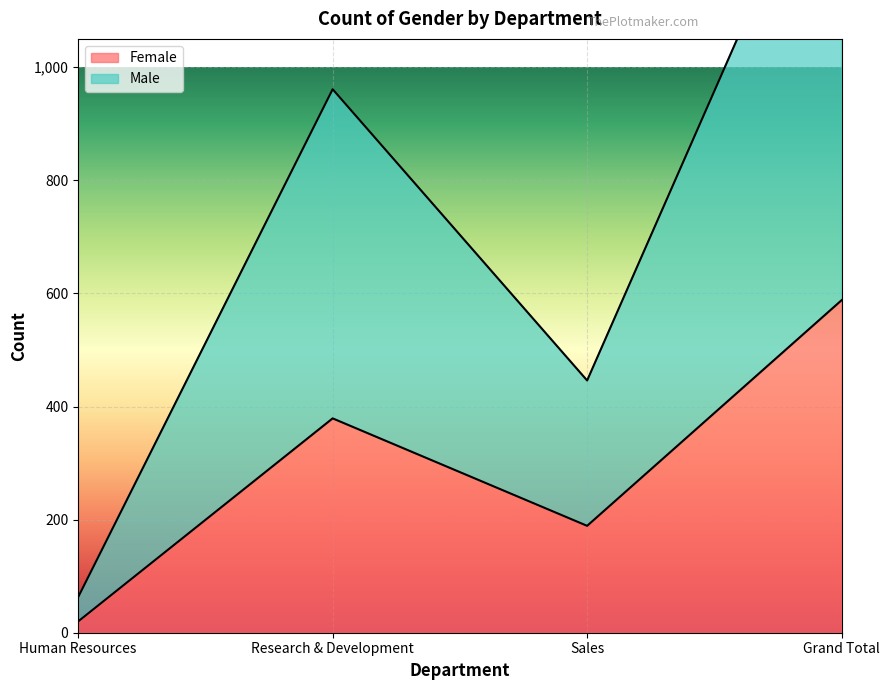

Which category has the lowest value across all series?

Human Resources